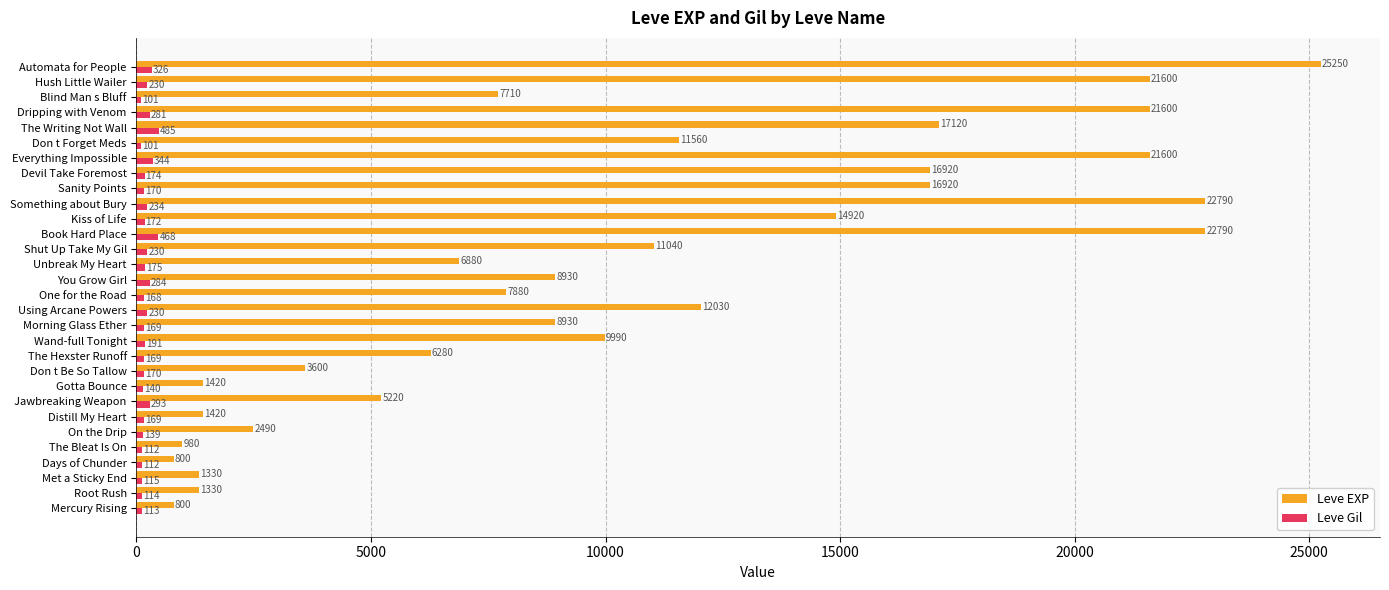

Rank the series by their average value, from lowest to highest.

Leve Gil, Leve EXP